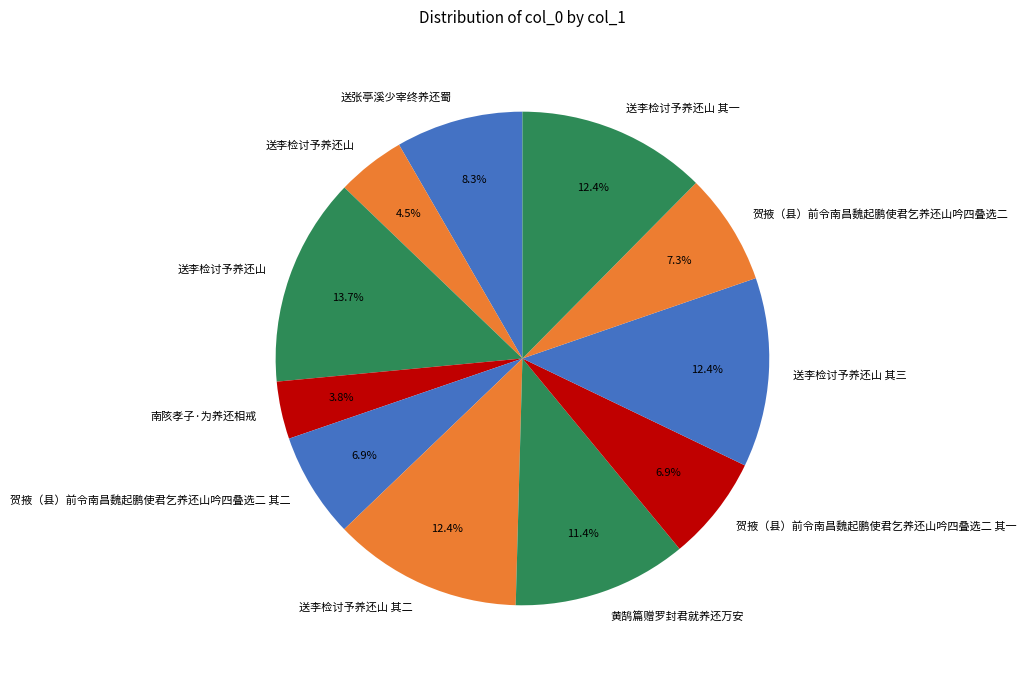

How many segments does this pie chart have?

11